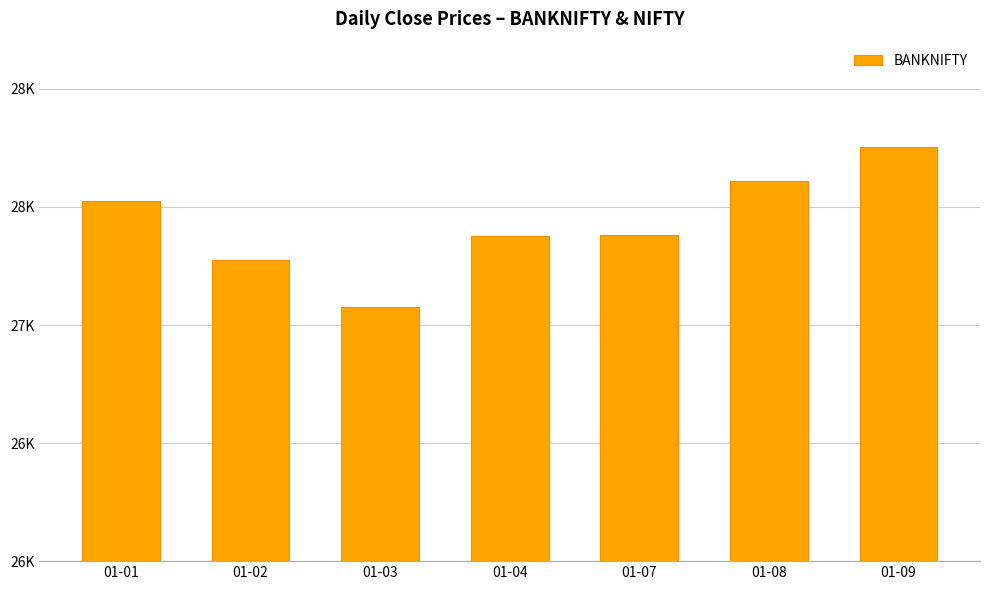

Does the chart contain any negative values?

No